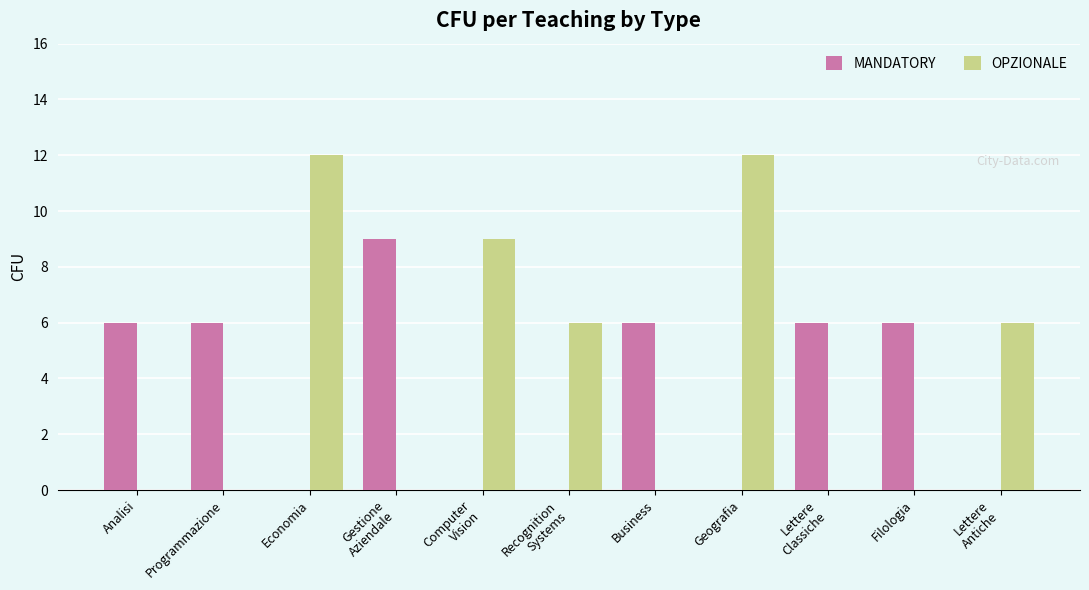

True or false: MANDATORY has a value of 6 at Analisi.

True